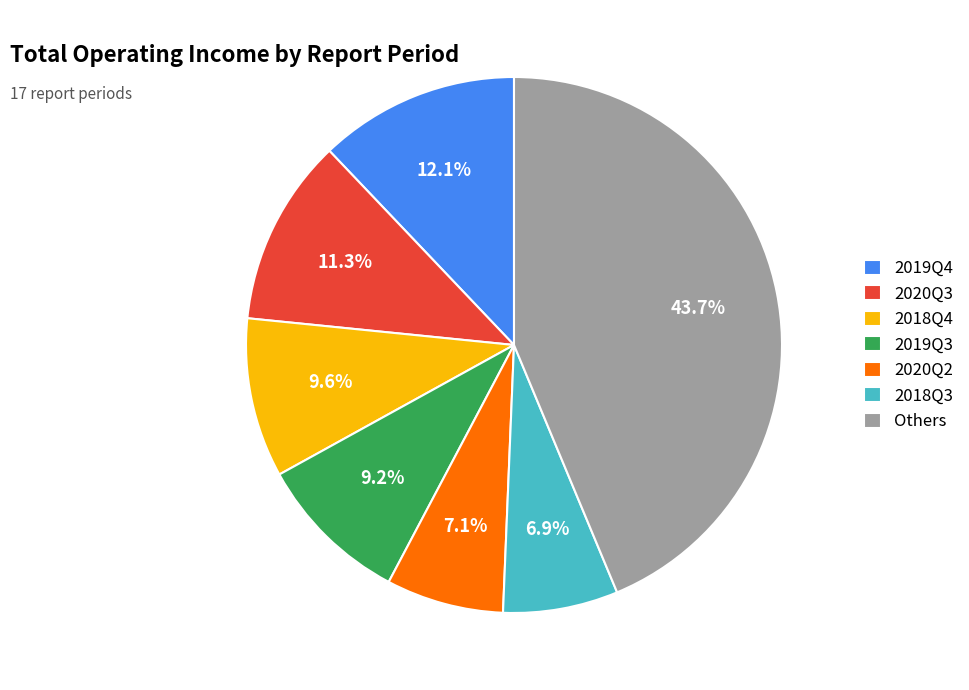

Count the number of slices in the pie.

7